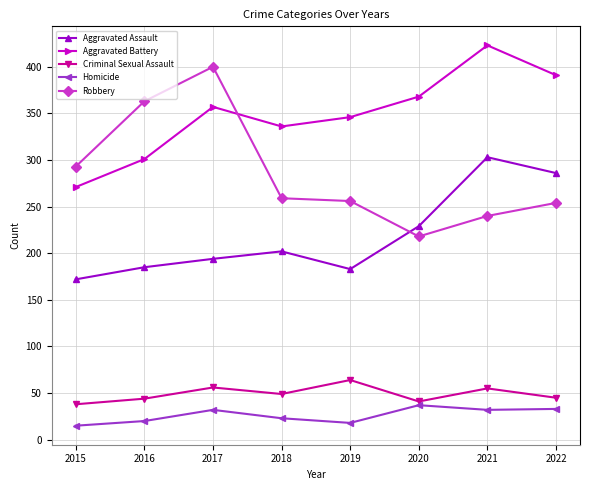

What is the greatest value displayed?

423